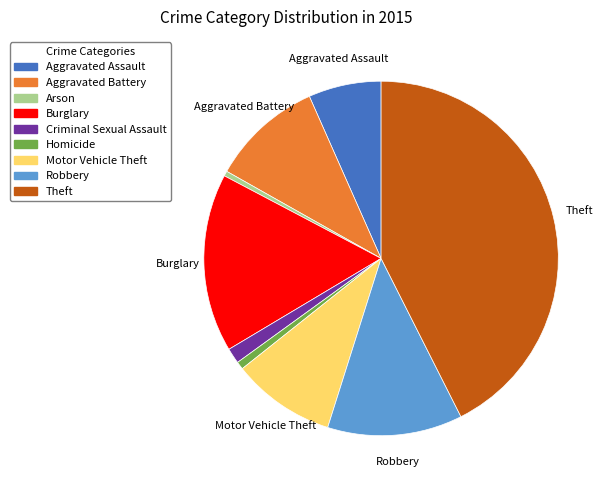

Do Aggravated Battery and Robbery together represent more than half of the pie?

No